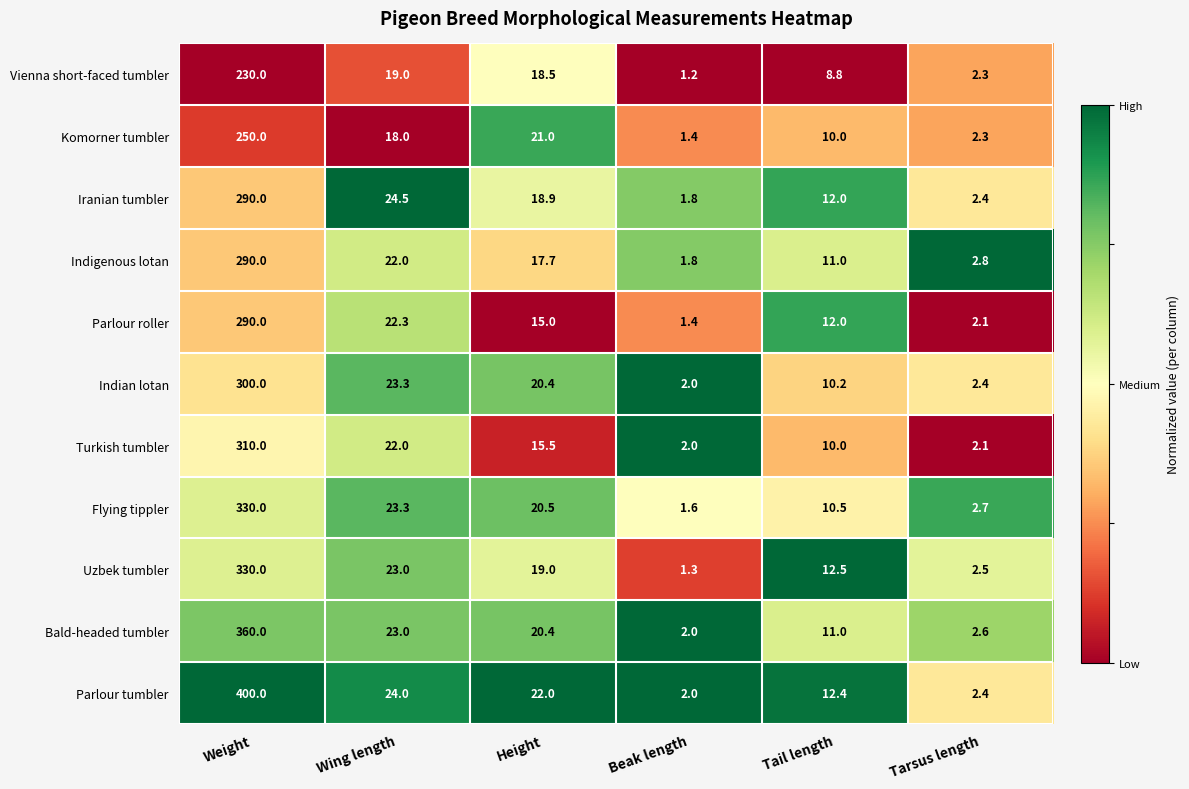

What is the spread (max minus min) of values at Height?

7.0